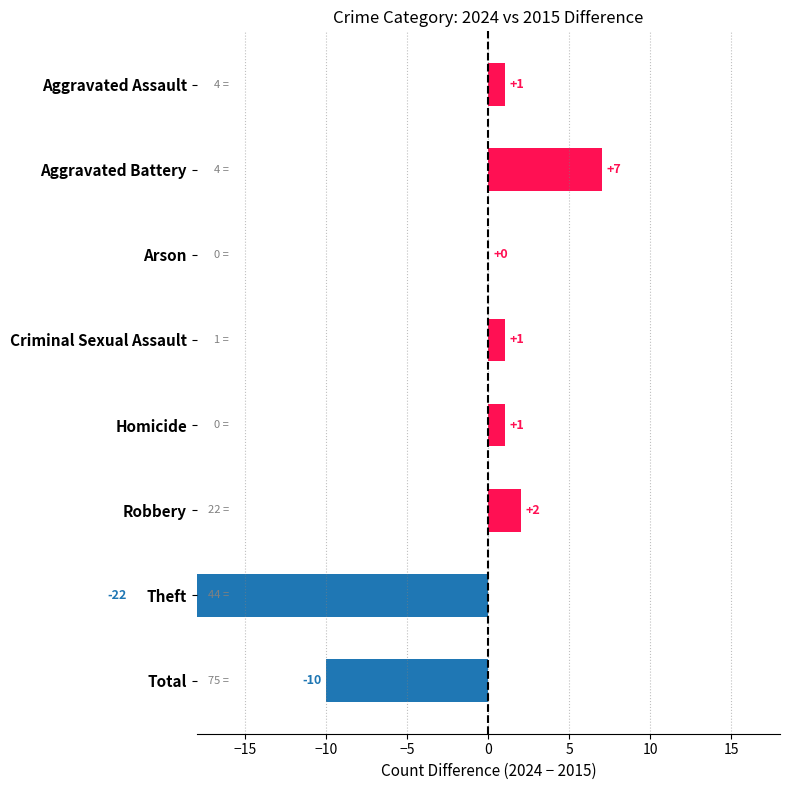

The value at Robbery is 2. True or false?

True